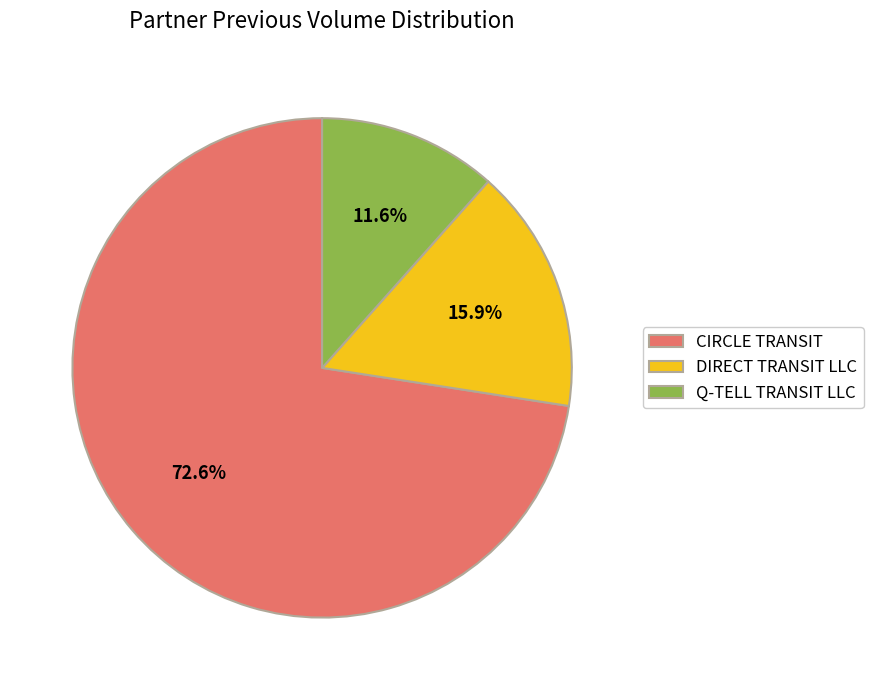

True or false: DIRECT TRANSIT LLC accounts for 16% of the total.

True